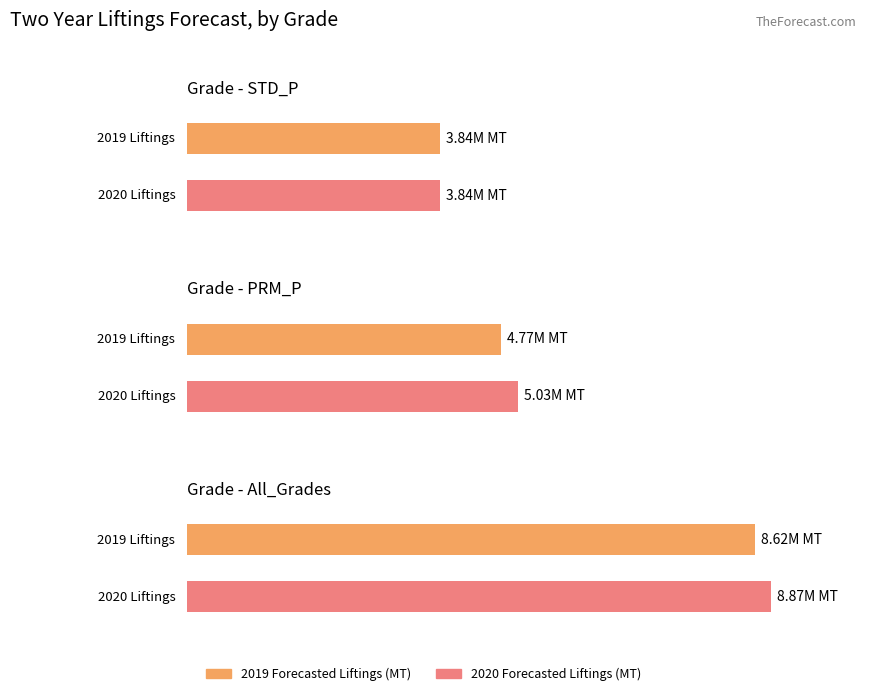

At which category does the chart reach its minimum across all series?

STD_P